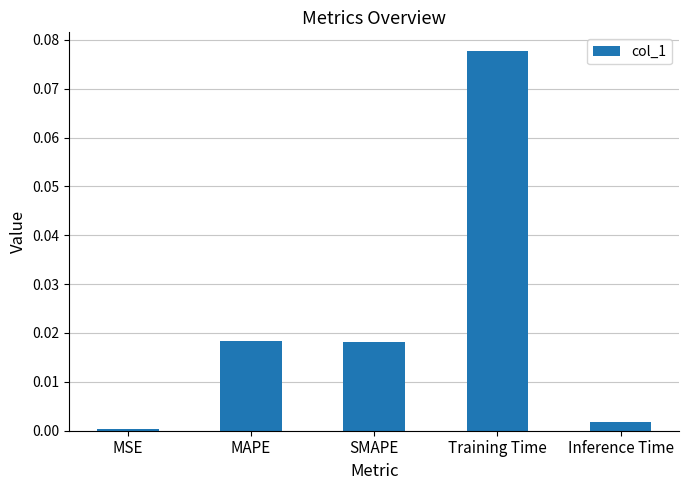

Is it true that the value at MSE is 0.0?

True